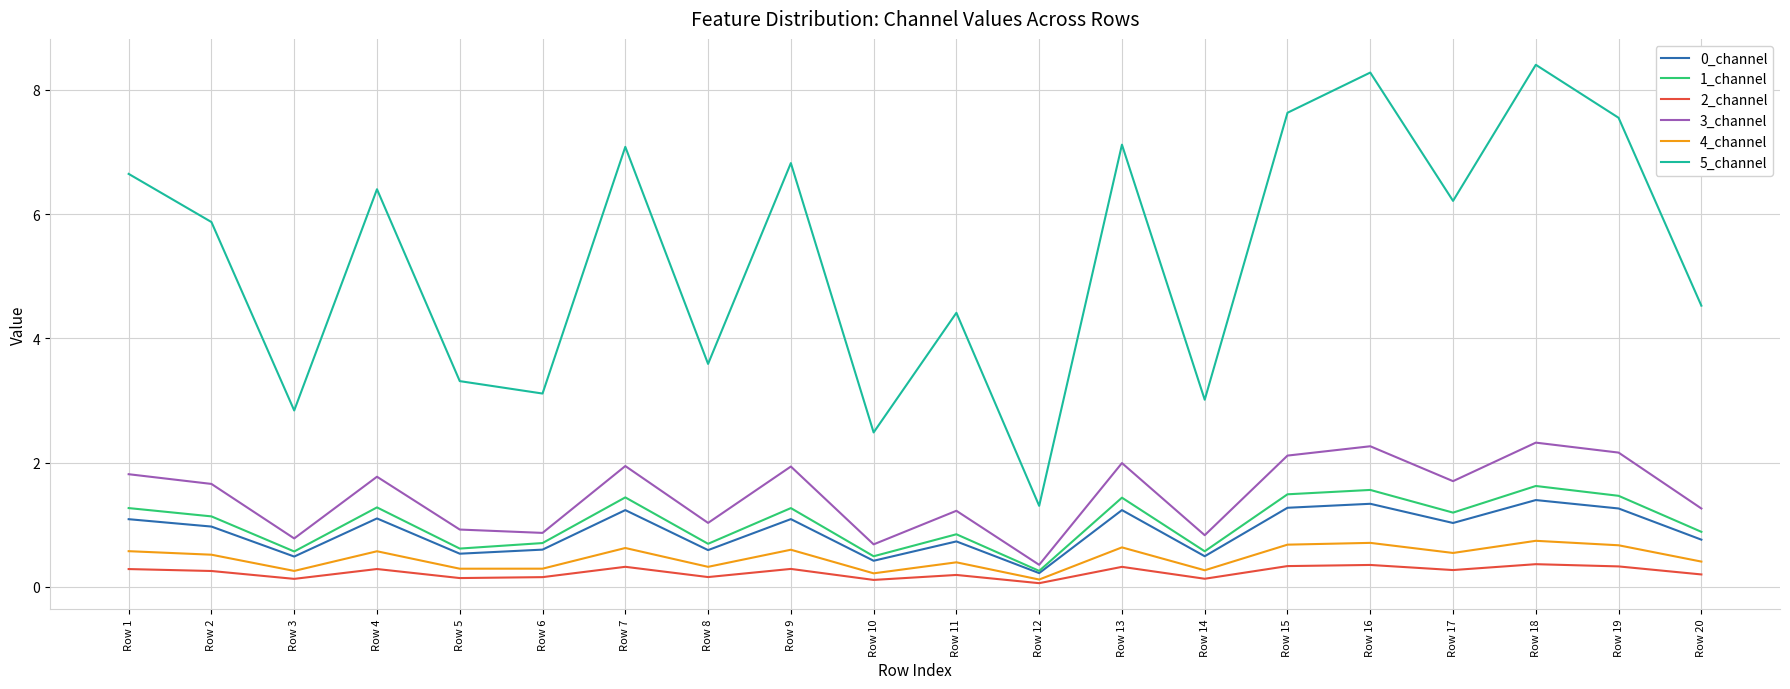

Rank the series by their maximum value, from lowest to highest.

2_channel, 4_channel, 0_channel, 1_channel, 3_channel, 5_channel